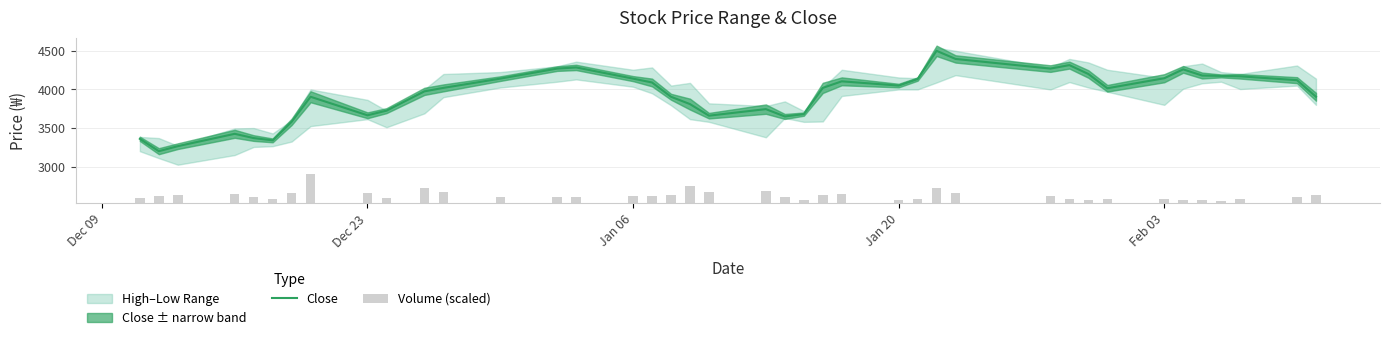

Which series has the largest total across all categories?

Close